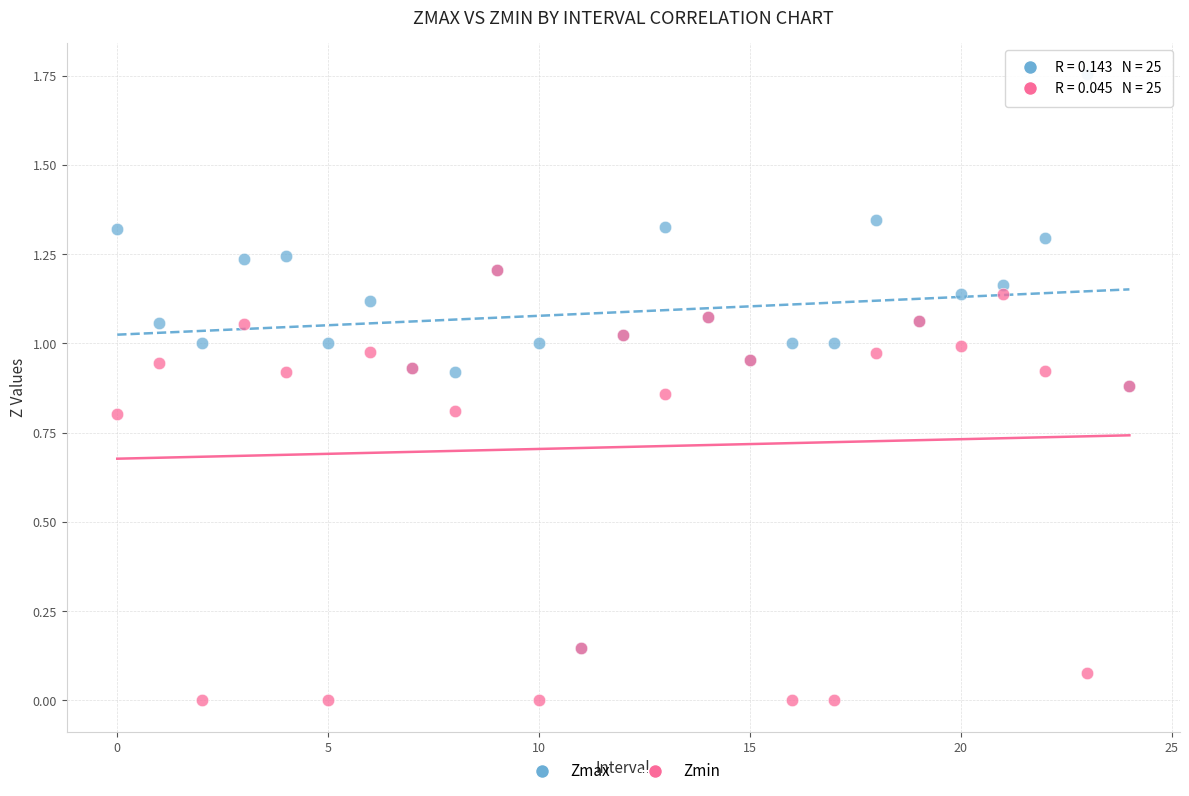

Which series contains the lowest Y value?

Zmin